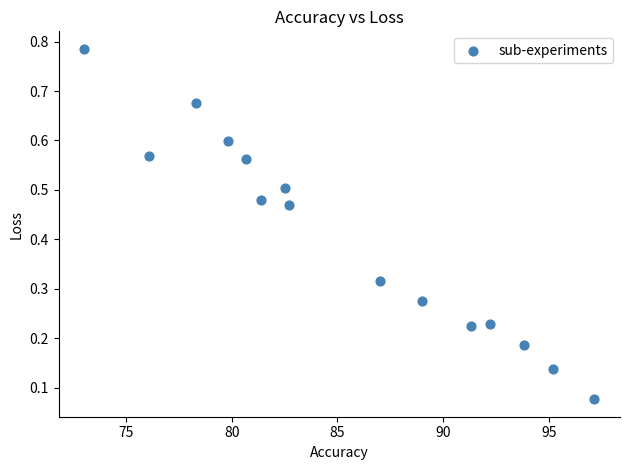

What is the range of X values (max minus min)?

24.2